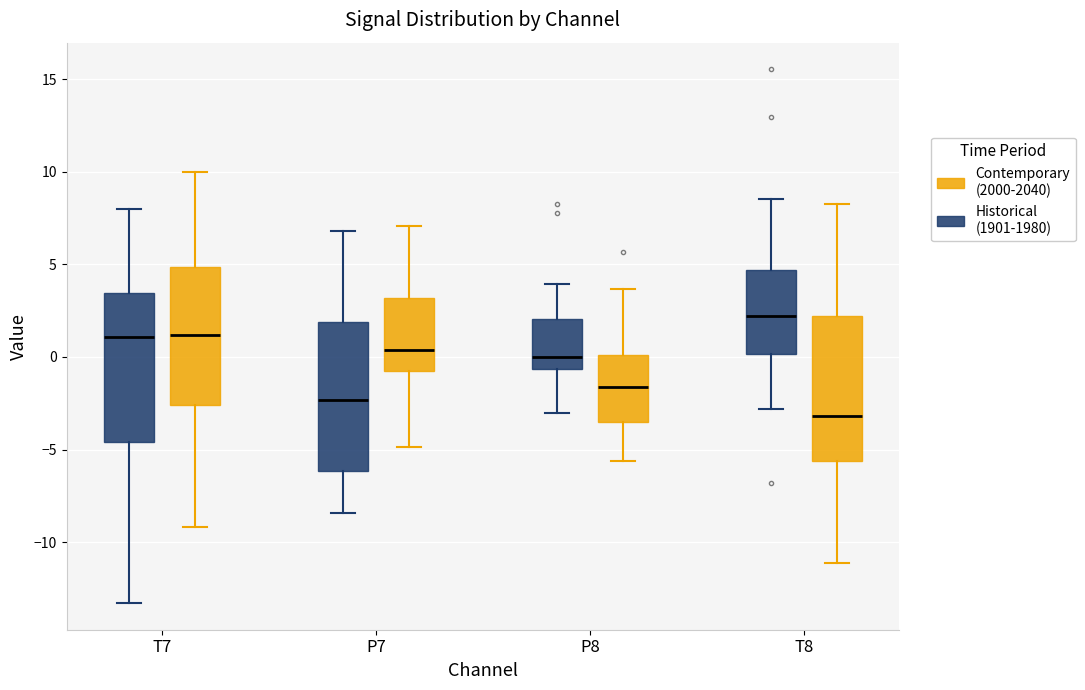

Which box's median line is the highest?

T8 (Historical (1901-1980))